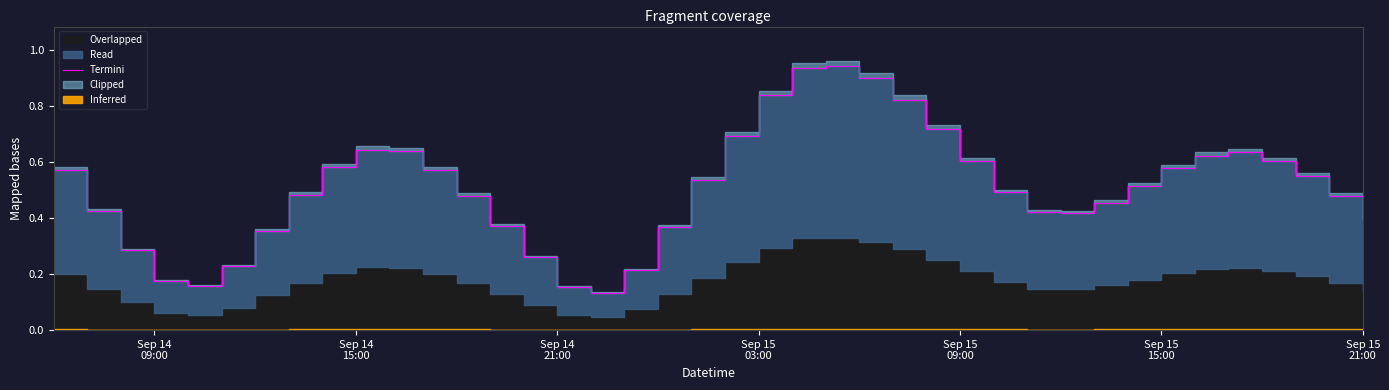

How many interior local peaks (higher than both neighbors) does the data have?

3